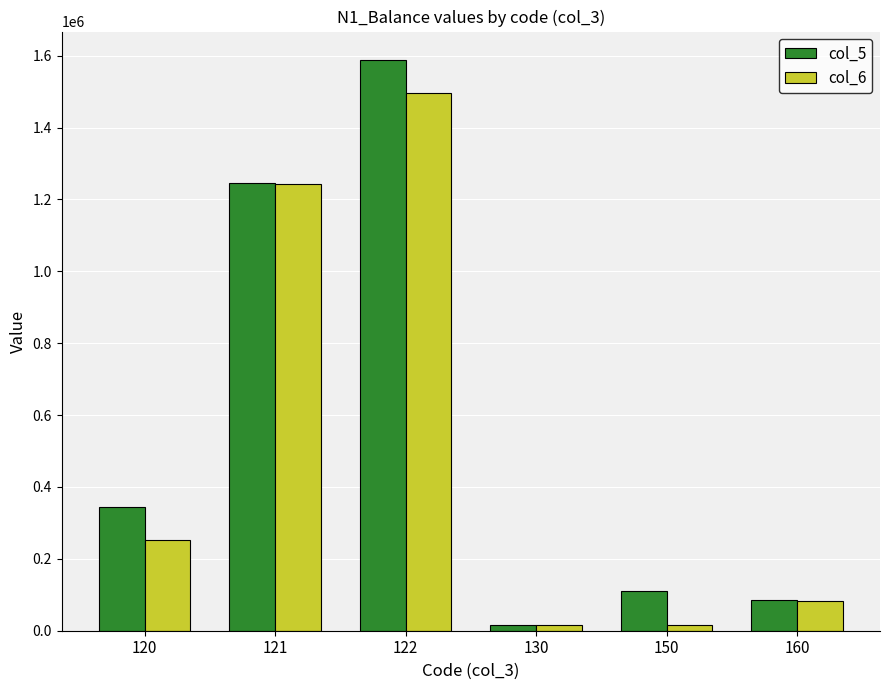

How many values in the col_5 series are below 343073?

3